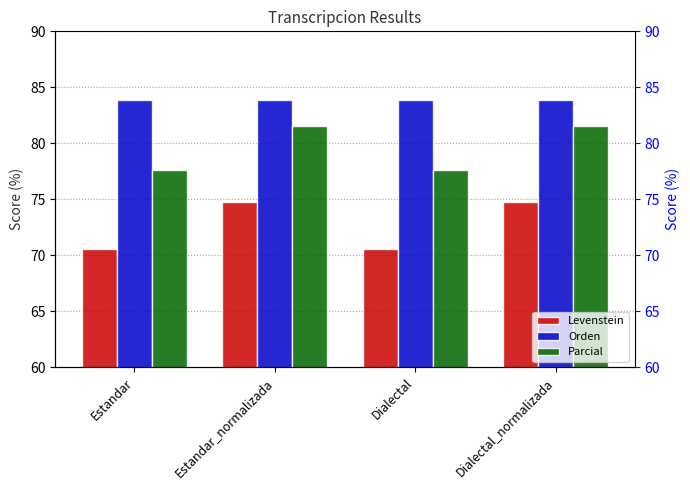

What is the sum of all Orden values?

335.6